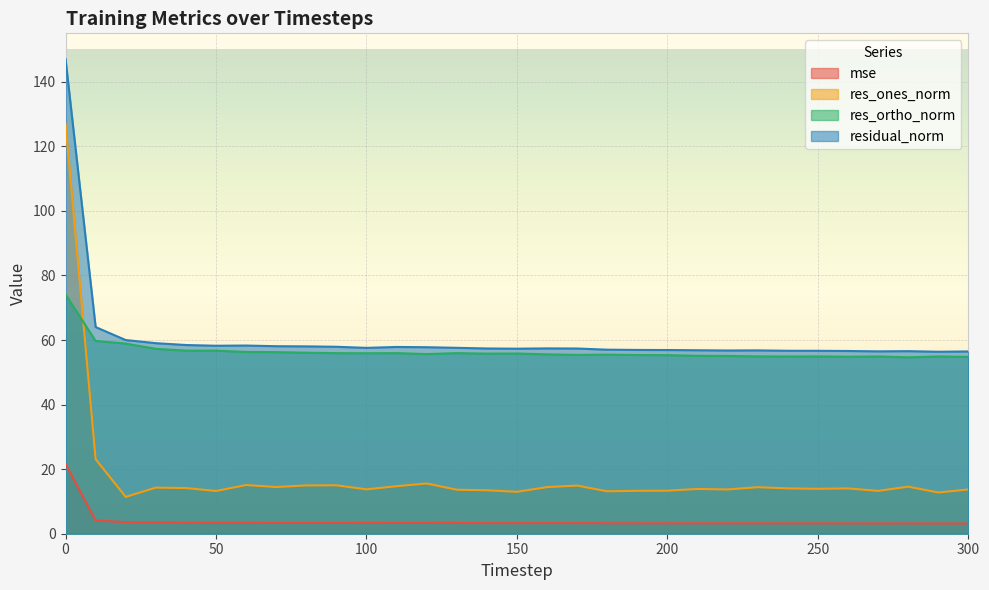

The value of mse at 270 is 3.2. True or false?

True